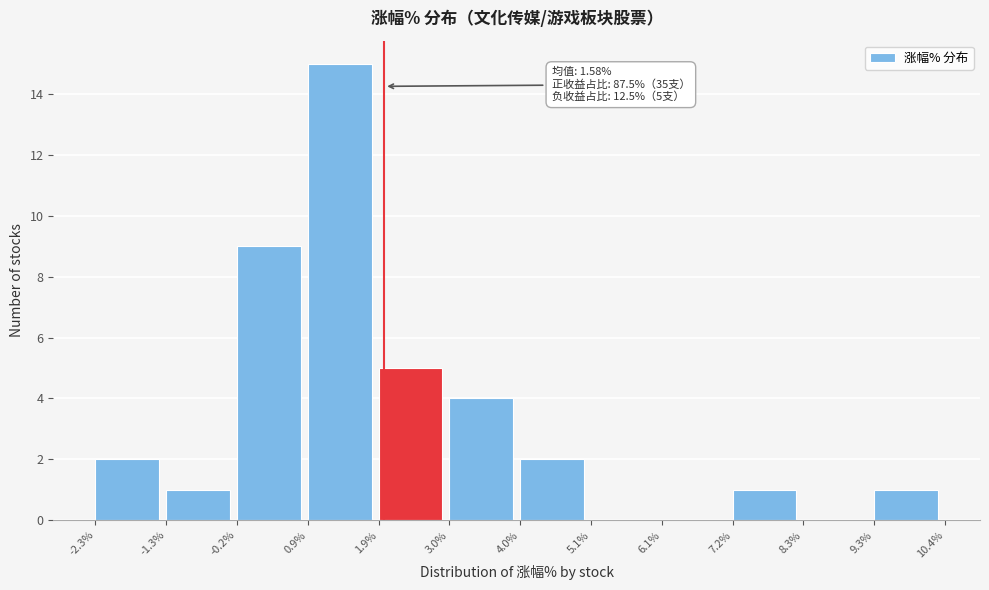

Which range on the x-axis has the tallest bar?

0.9% to 1.9%